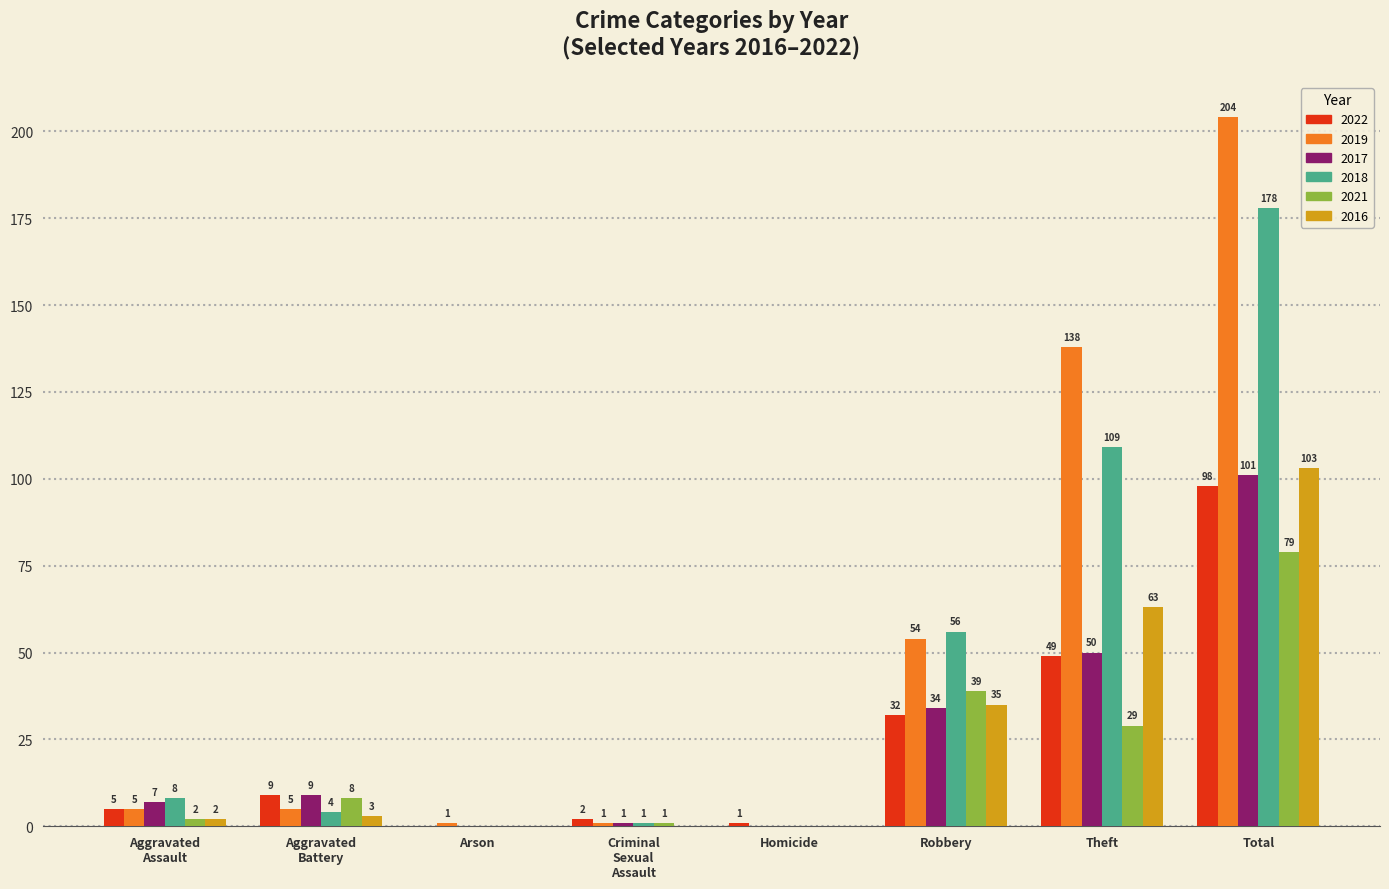

What is the sum of the 2016 values at Robbery and Homicide?

35